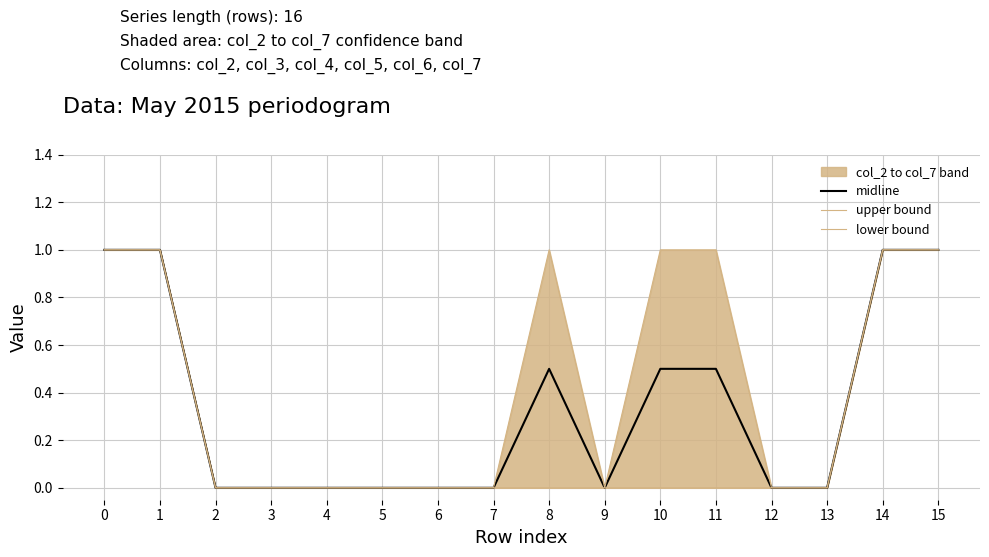

The value of lower bound at 6 is 0.0. True or false?

True